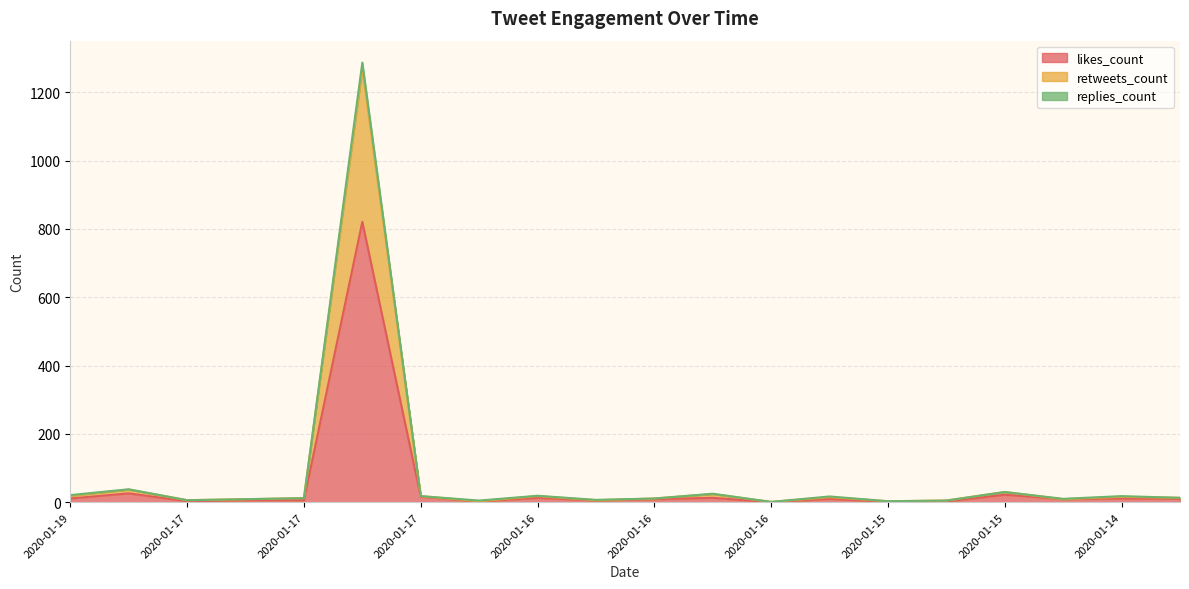

Where is the first local maximum for retweets_count?

2020-01-18